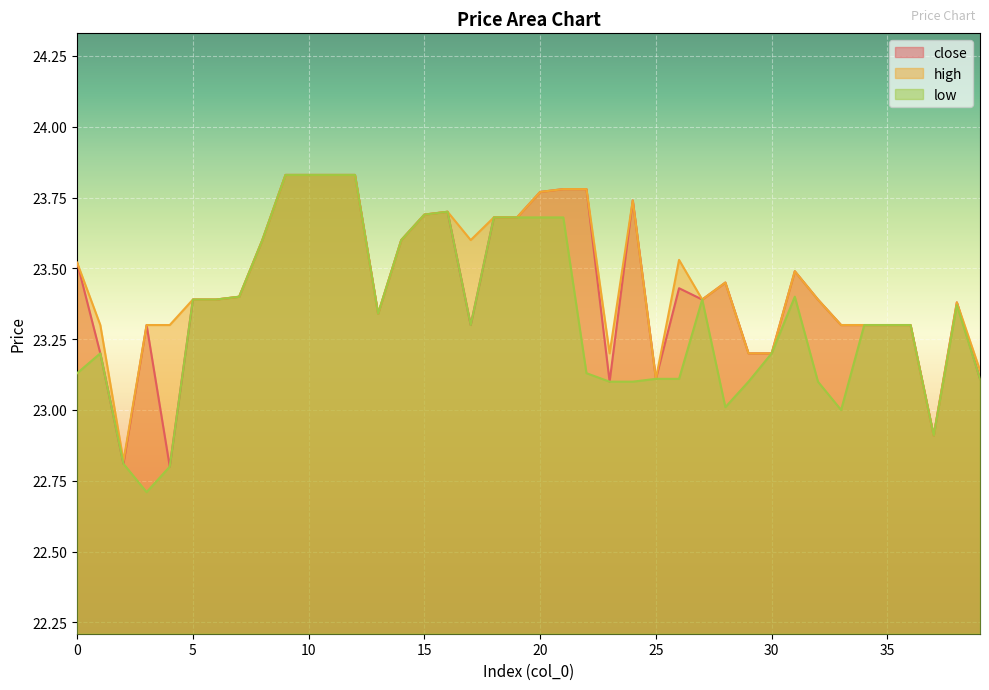

What is the approximate value of close at 27?

23.4